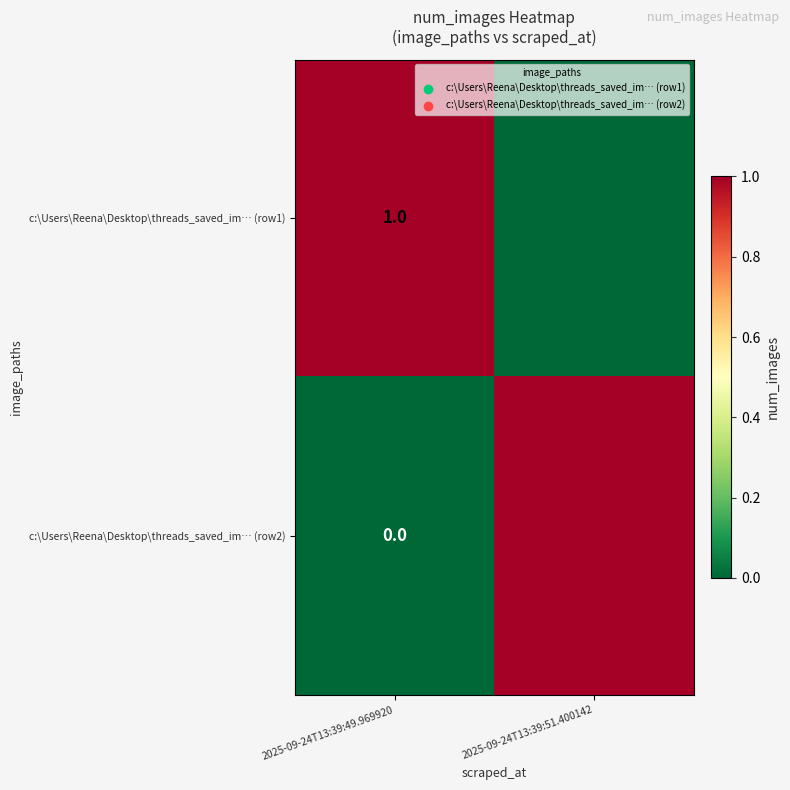

Rank the series at 2025-09-24T13:39:49.969920 from lowest to highest value.

c:\Users\Reena\Desktop\threads_saved_im… (row2), c:\Users\Reena\Desktop\threads_saved_im… (row1)